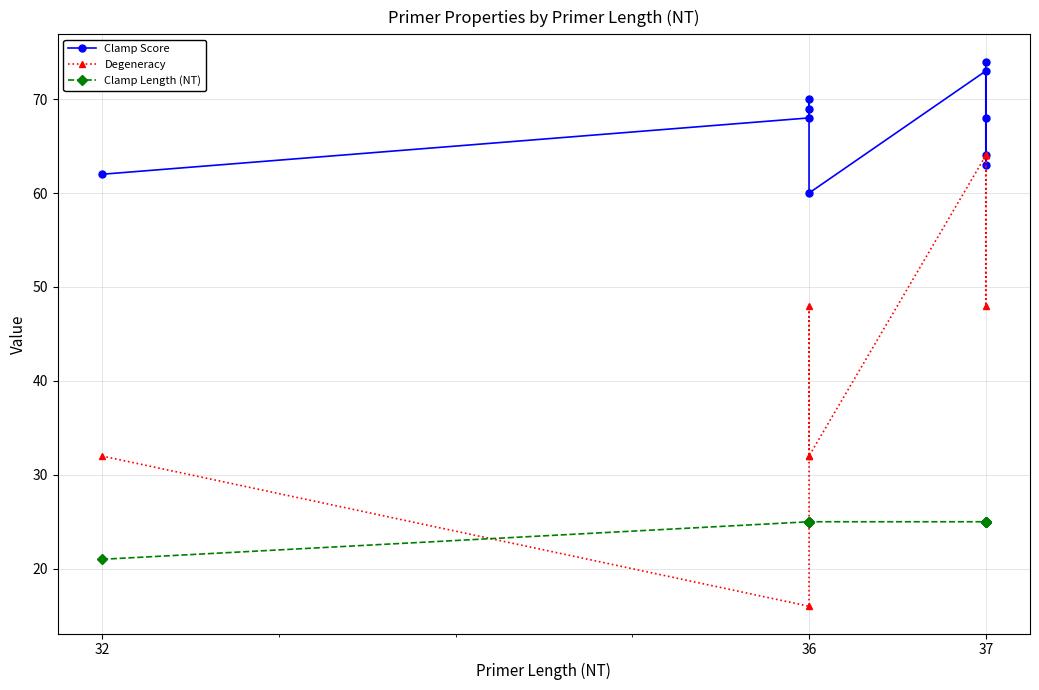

What is the difference between the second highest and second lowest values in the Degeneracy series?

32